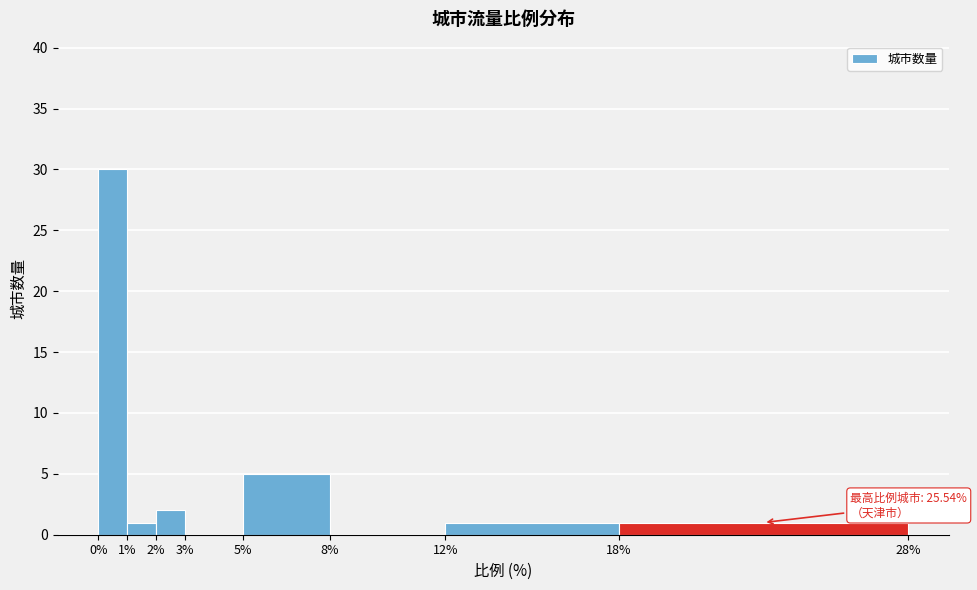

Which range on the x-axis has the tallest bar?

0% to 1%